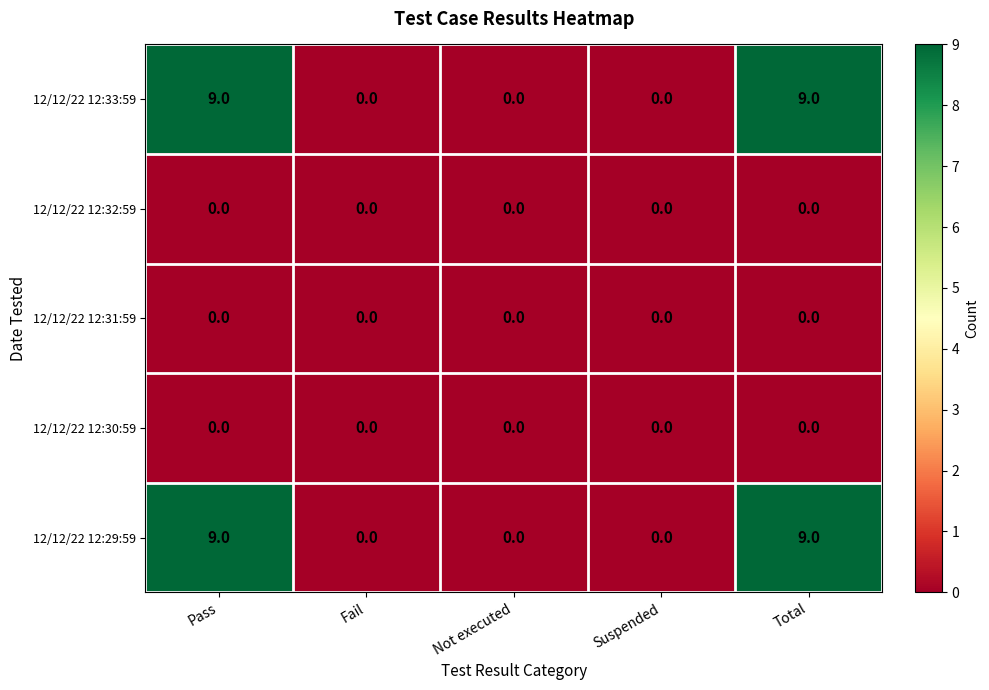

What is the sum of all 12/12/22 12:33:59 values?

18